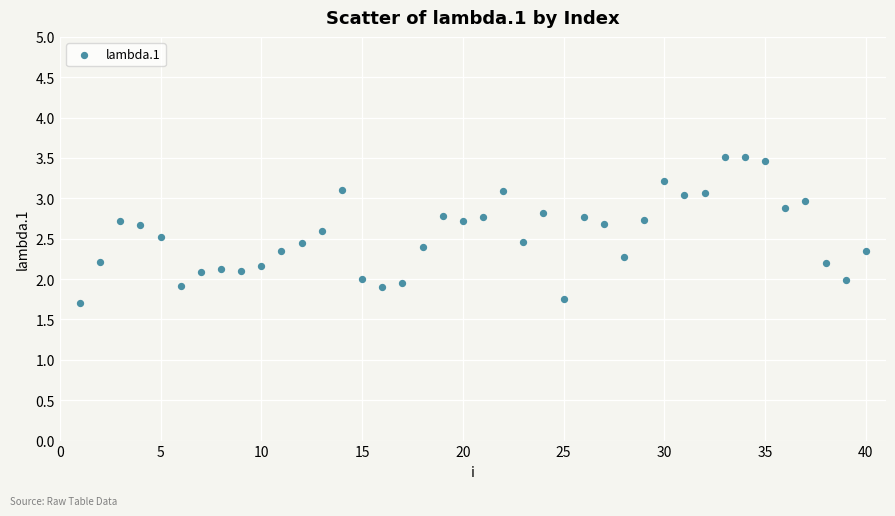

What is the range of X values (max minus min)?

39.0